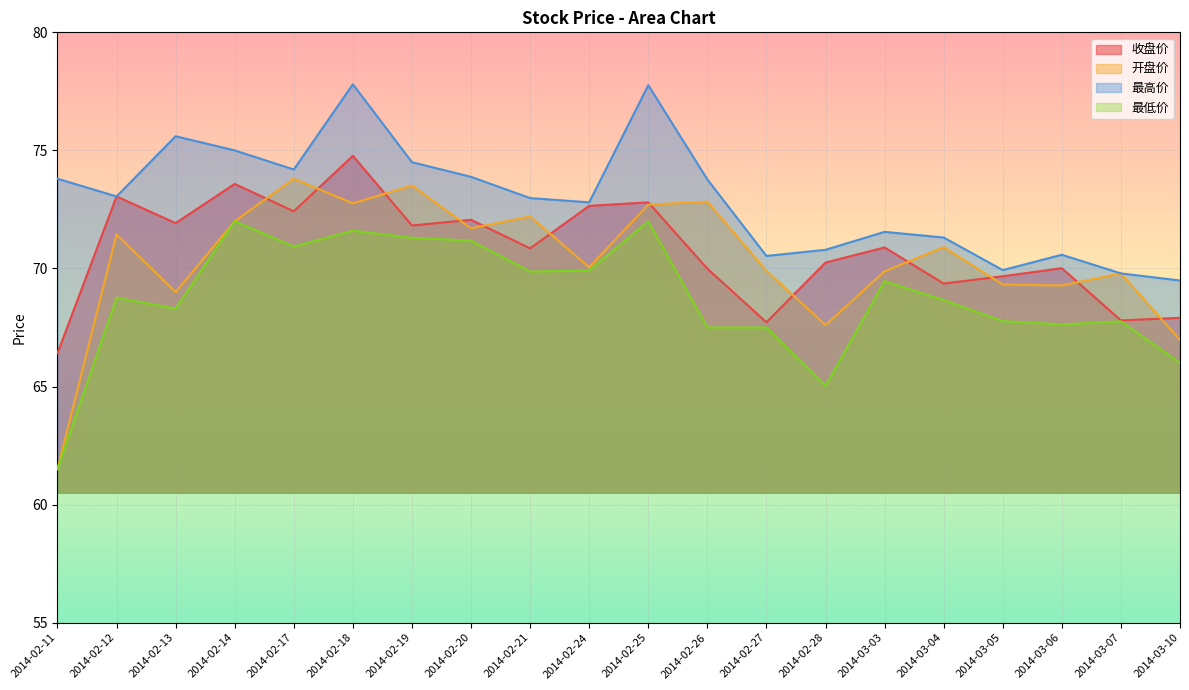

What is the approximate value of 开盘价 at 2014-03-05?

69.3